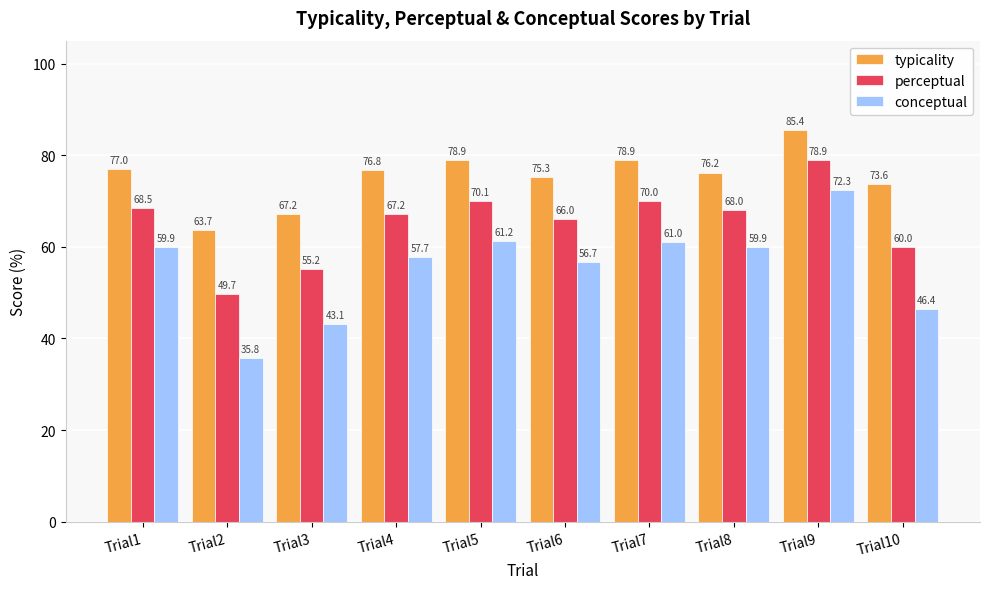

What is the value of the conceptual bar at the 2nd from the left?

35.8